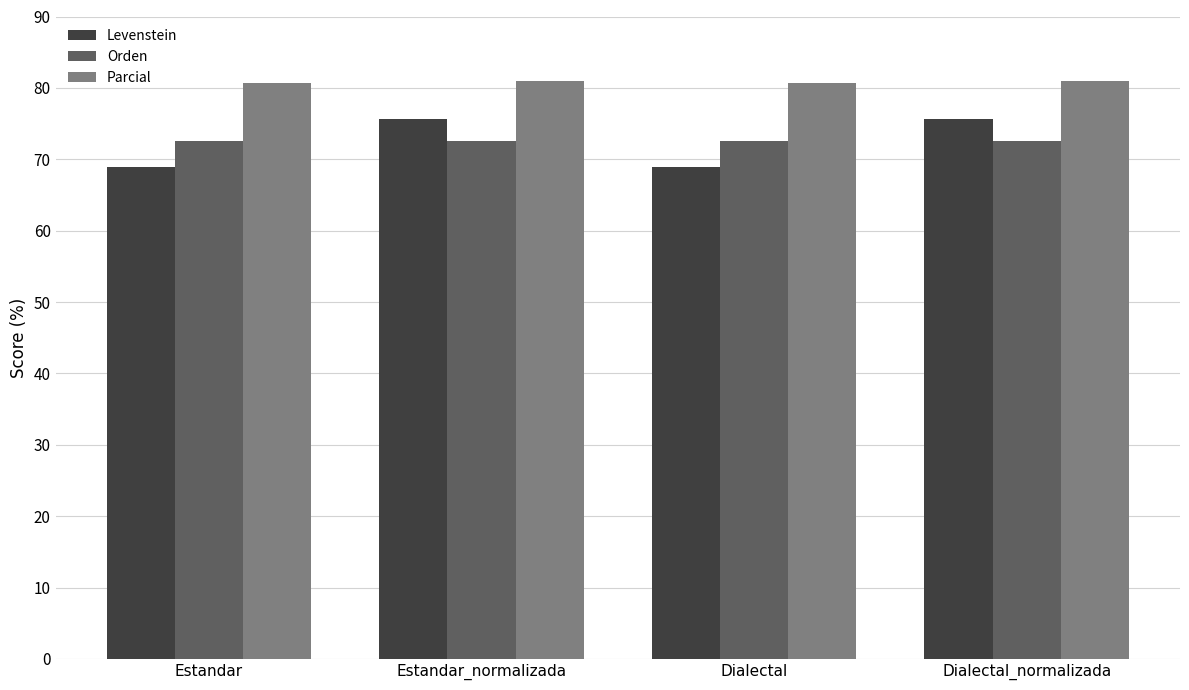

Is it true that Orden equals 72.6 at Estandar?

True